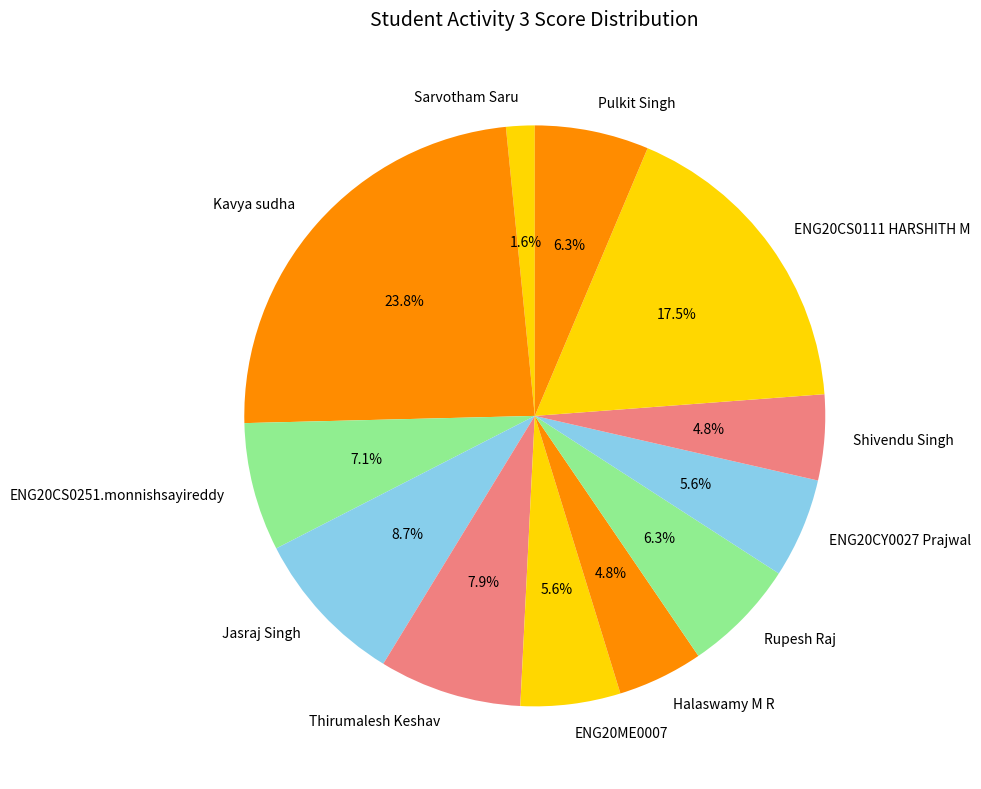

Which has a higher value, Shivendu Singh or Thirumalesh Keshav?

Thirumalesh Keshav